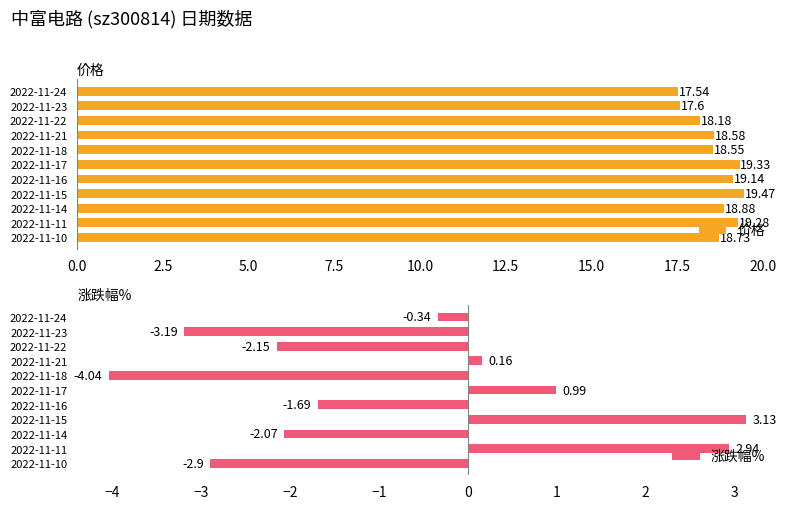

What is the average value of the 价格 series?

18.7